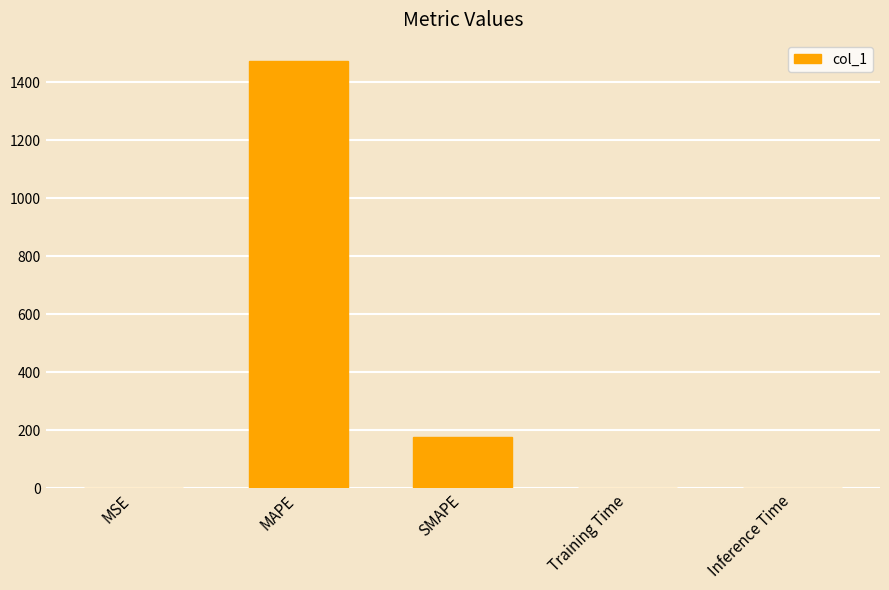

Which has a higher value, Inference Time or SMAPE?

SMAPE